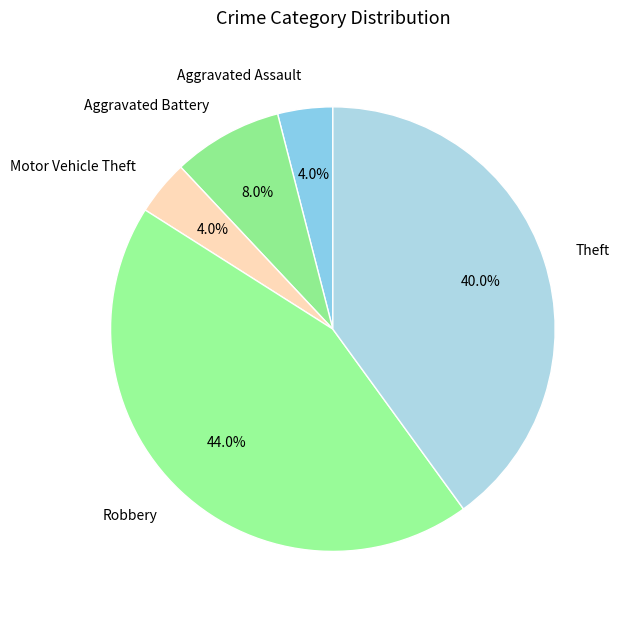

How many slices are in this pie chart?

5